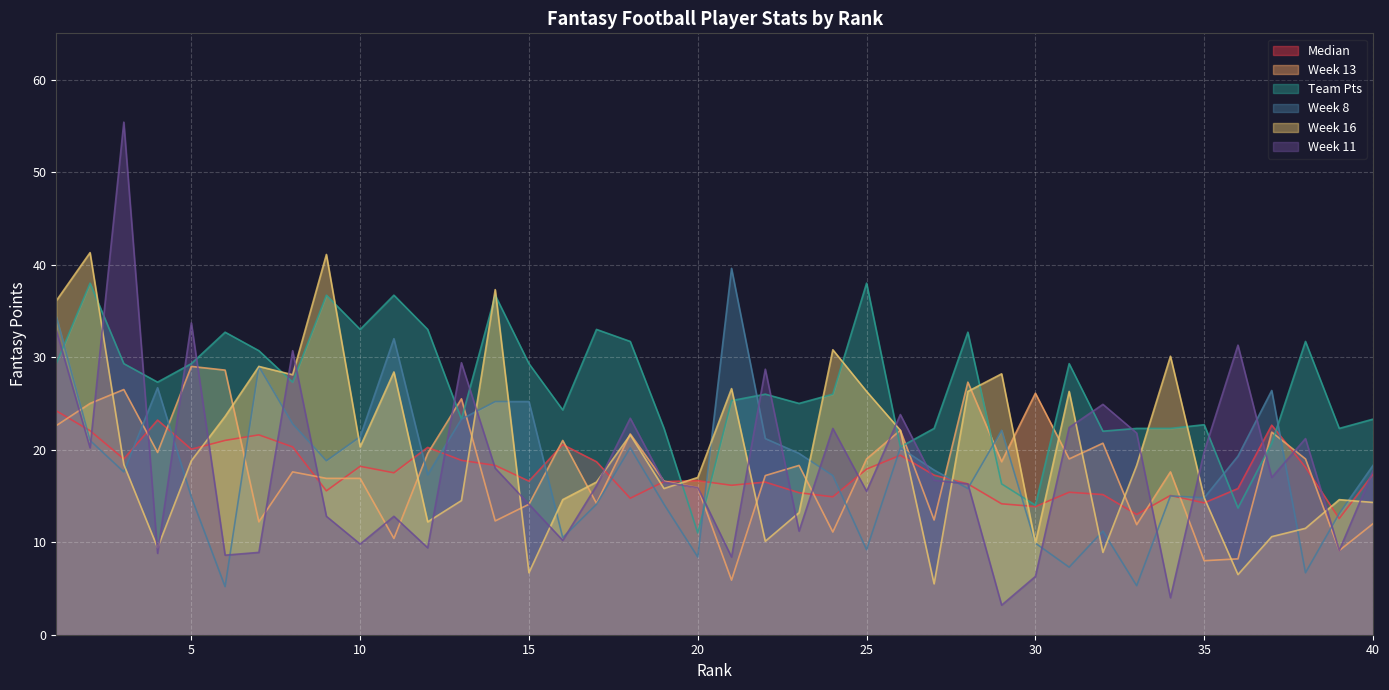

What are all the series names shown in the legend?

Median, Week 13, Team Pts, Week 8, Week 16, Week 11